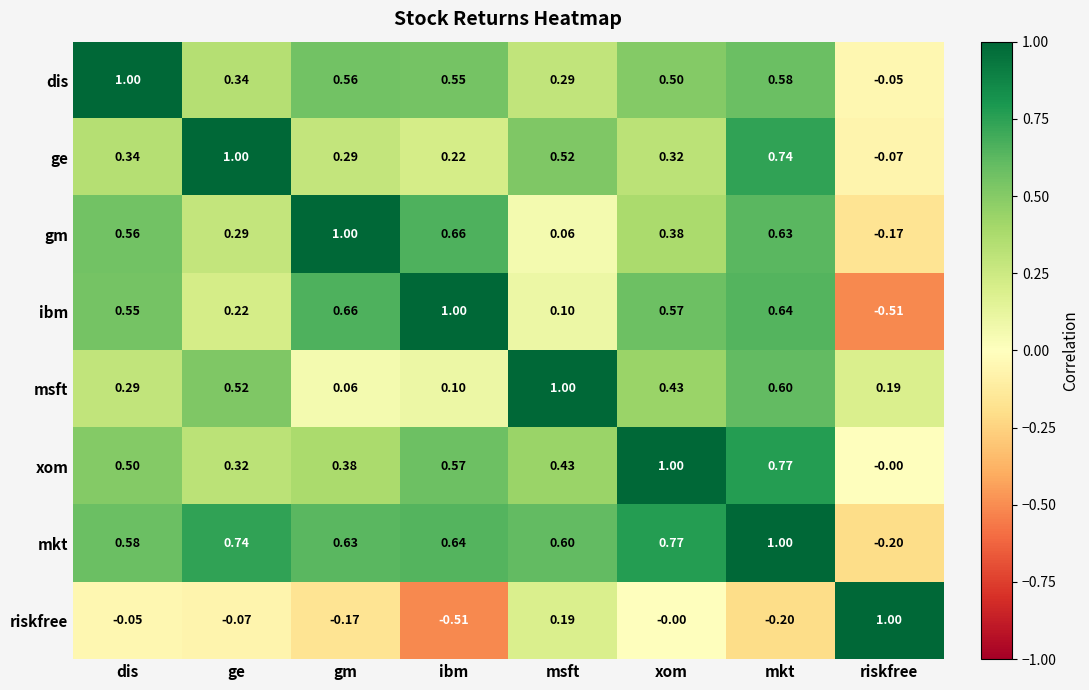

Between ibm and mkt, which series saw the biggest shift?

ge